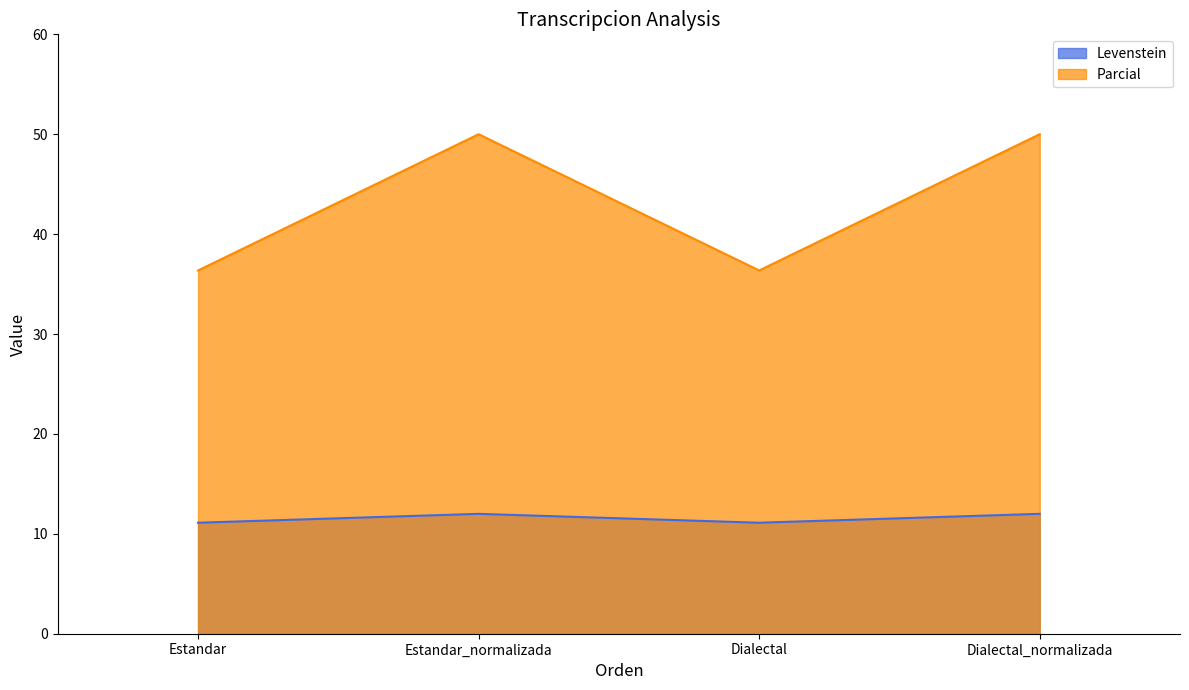

Is it true that Parcial equals 21.4 at Dialectal?

False